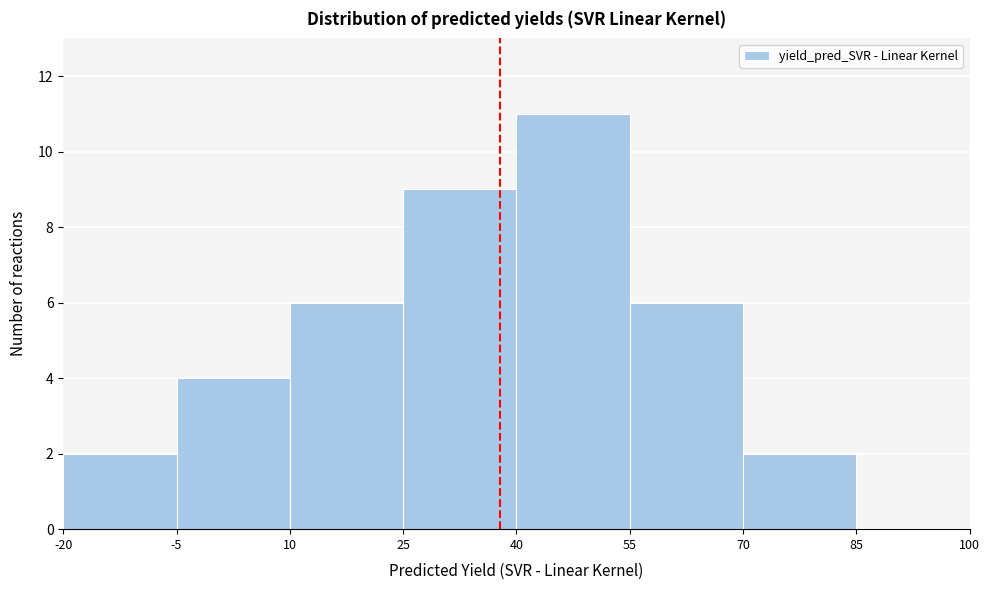

What is the height of the bar covering 10 to 25 on the x-axis? The values are not printed on the chart, so give them approximately, as read against the axis.

6